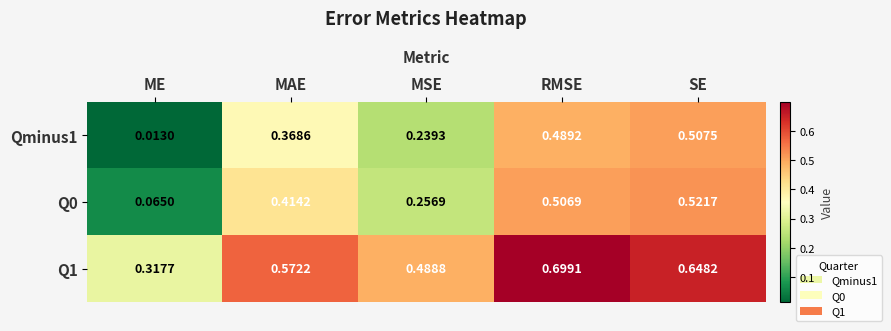

Where is Q1 nearest to the value 0?

ME